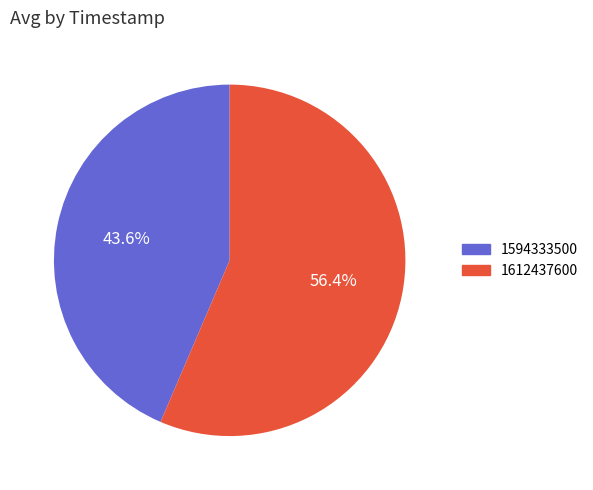

True or false: 1594333500 accounts for 55% of the total.

False